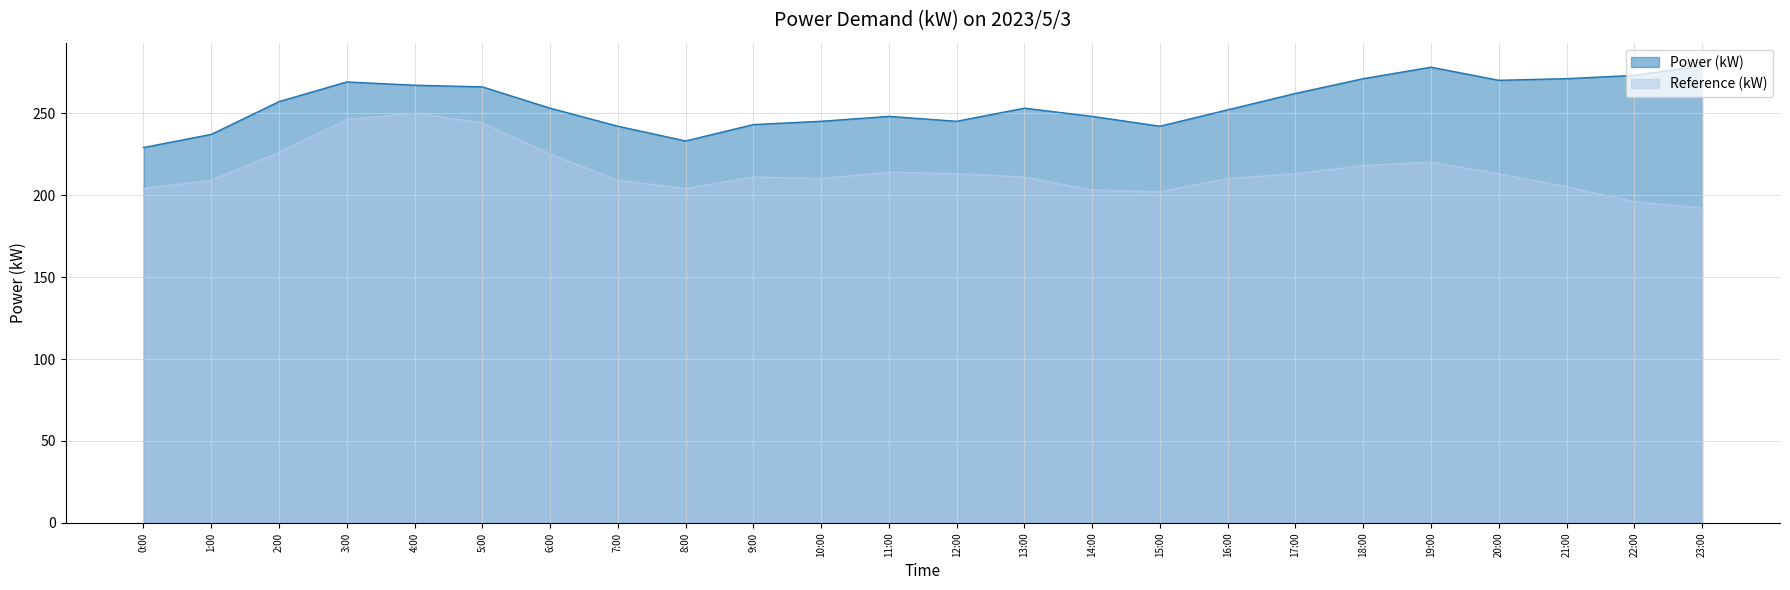

What position from the right is 6:00?

18